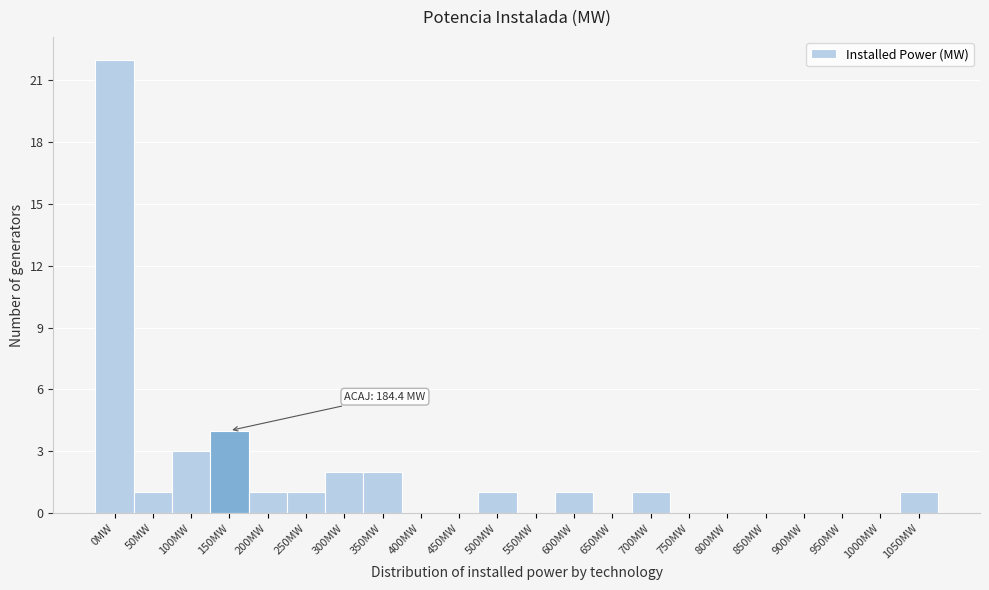

Reading left to right, extract all data points from this chart.

0MW=22	50MW=1	100MW=3	150MW=4	200MW=1	250MW=1	300MW=2	350MW=2	400MW=0	450MW=0	500MW=1	550MW=0	600MW=1	650MW=0	700MW=1	750MW=0	800MW=0	850MW=0	900MW=0	950MW=0	1000MW=0	1050MW=1